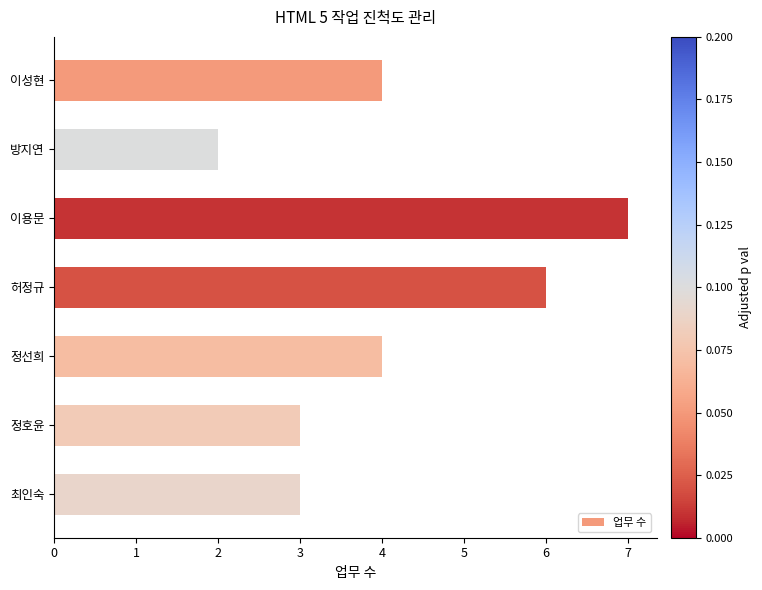

How many categories are shown in the chart?

7